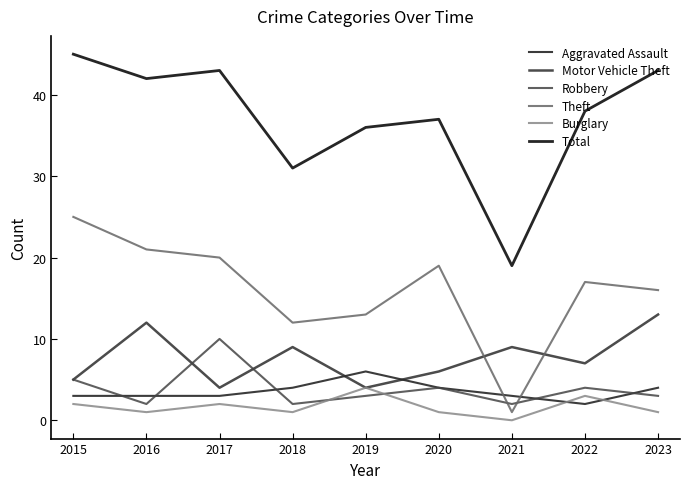

What is the average value of the Theft series?

16